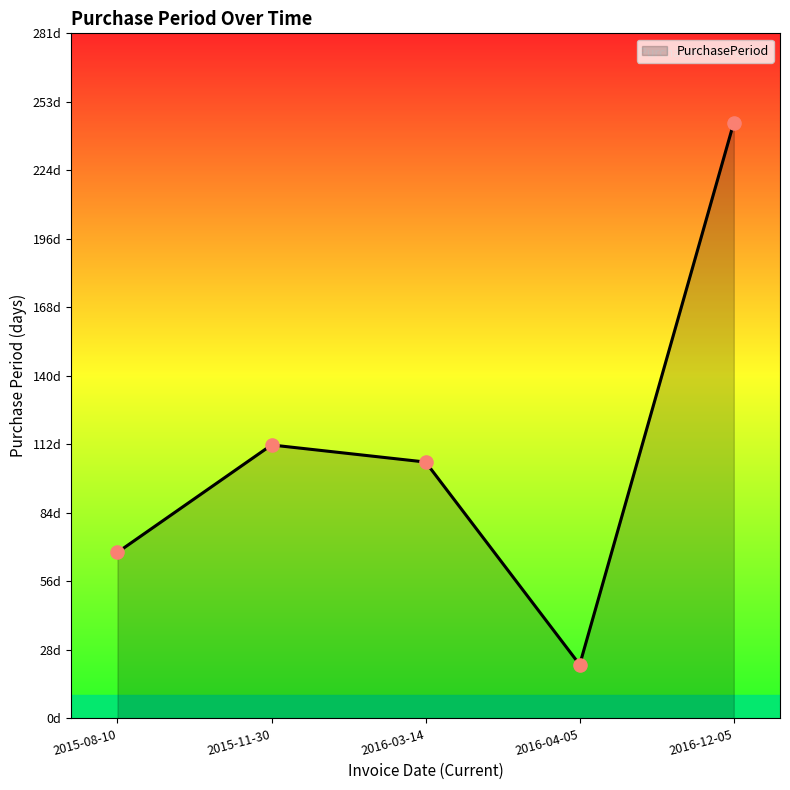

Is this an area chart (filled region under the line)?

Yes